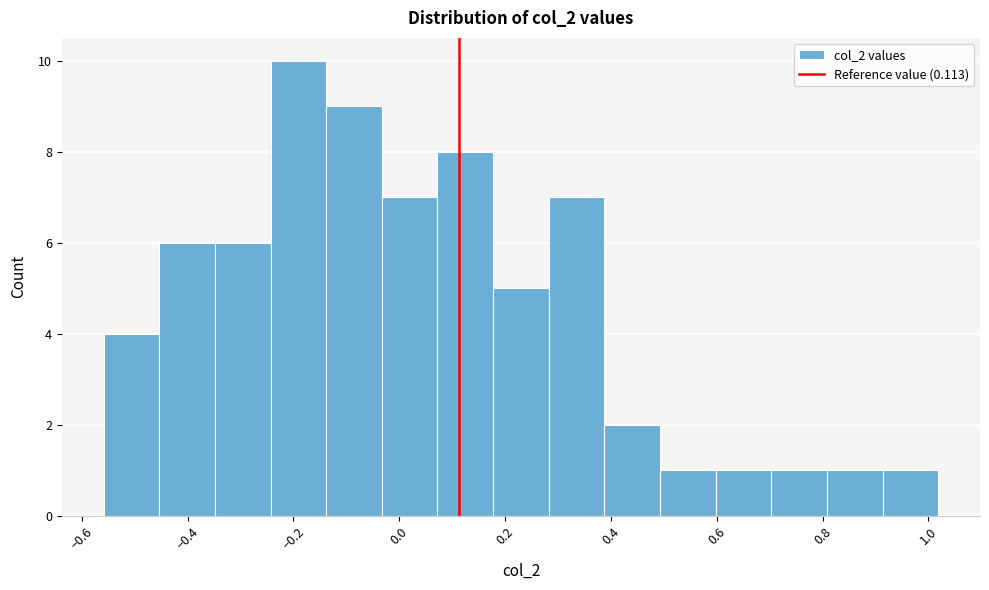

Which range on the x-axis has the tallest bar?

-0.24 to -0.14